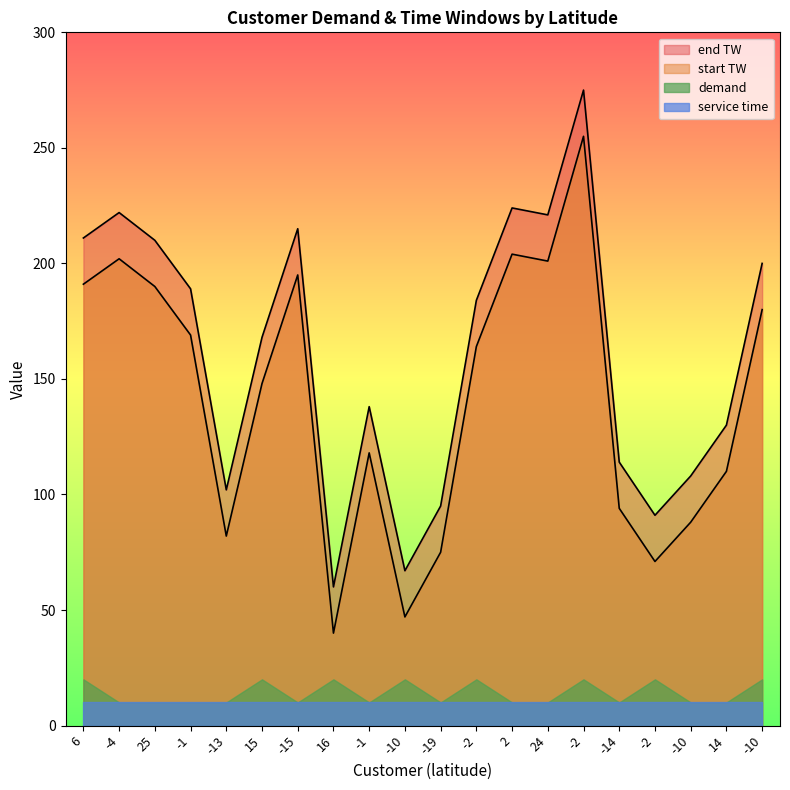

What is the label of the 6th point from the left?

15